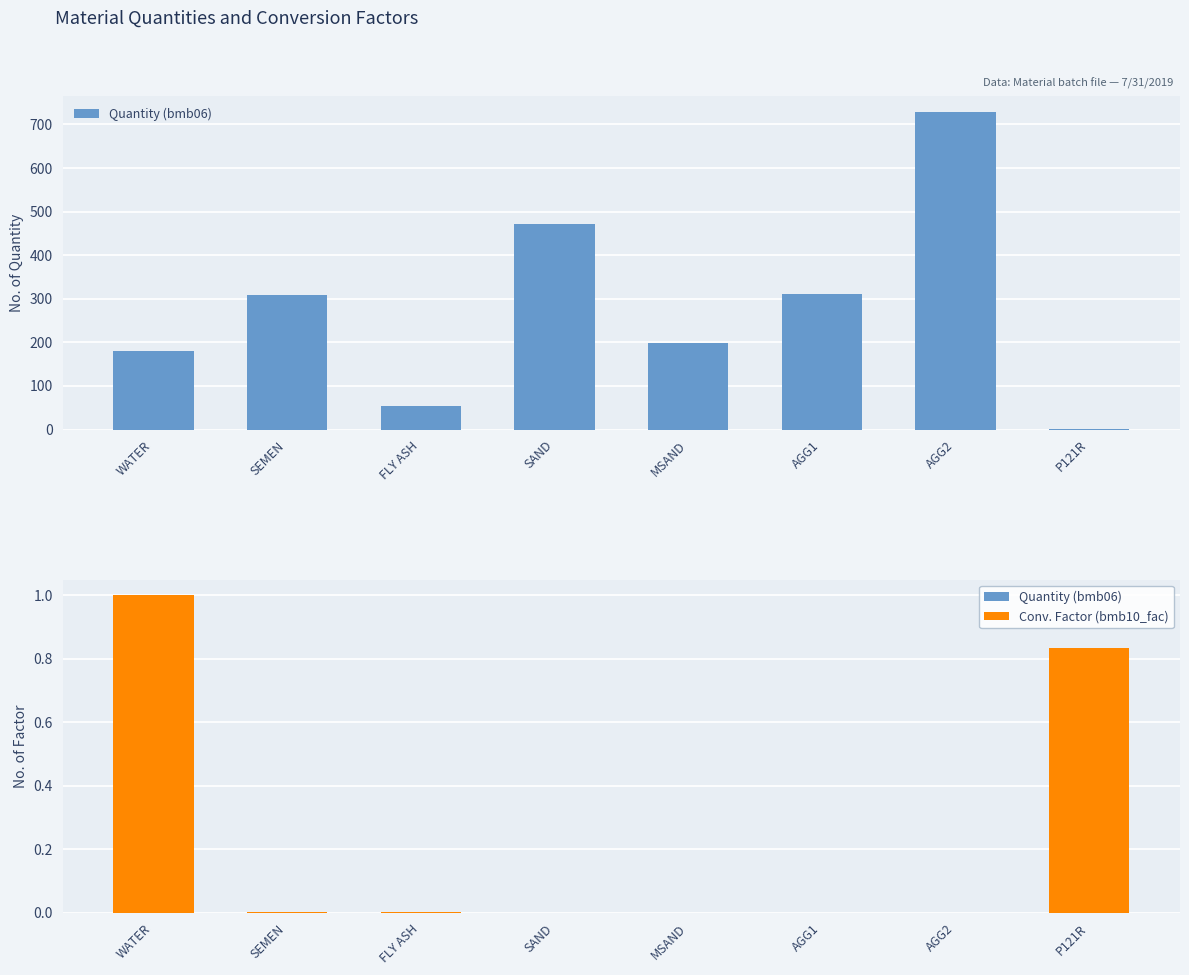

What is the value of the Quantity (bmb06) bar at the 3rd from the left?

54.0